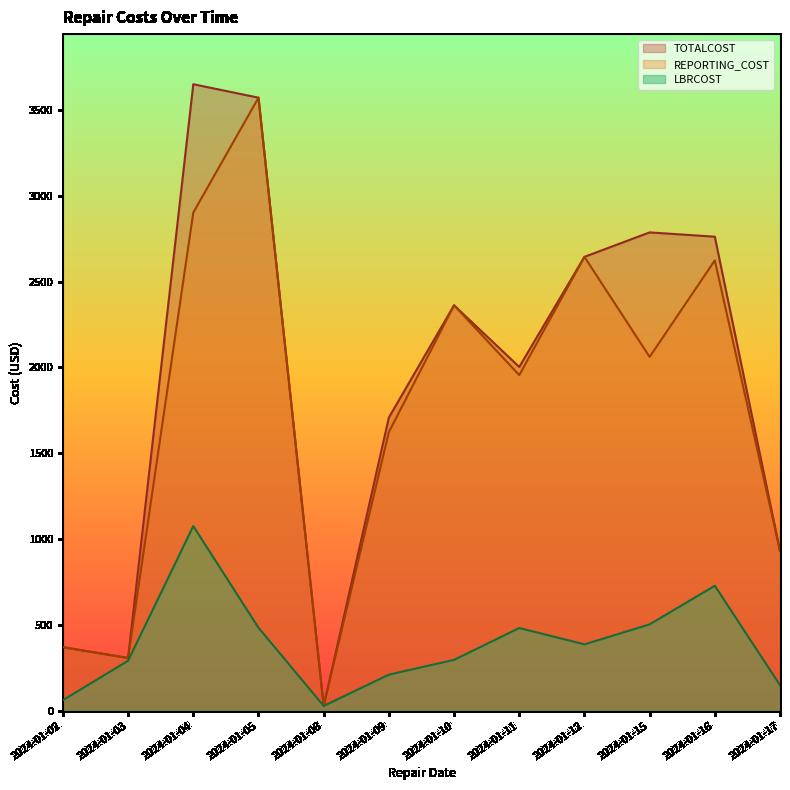

At which category does the chart reach its peak across all series?

2024-01-04